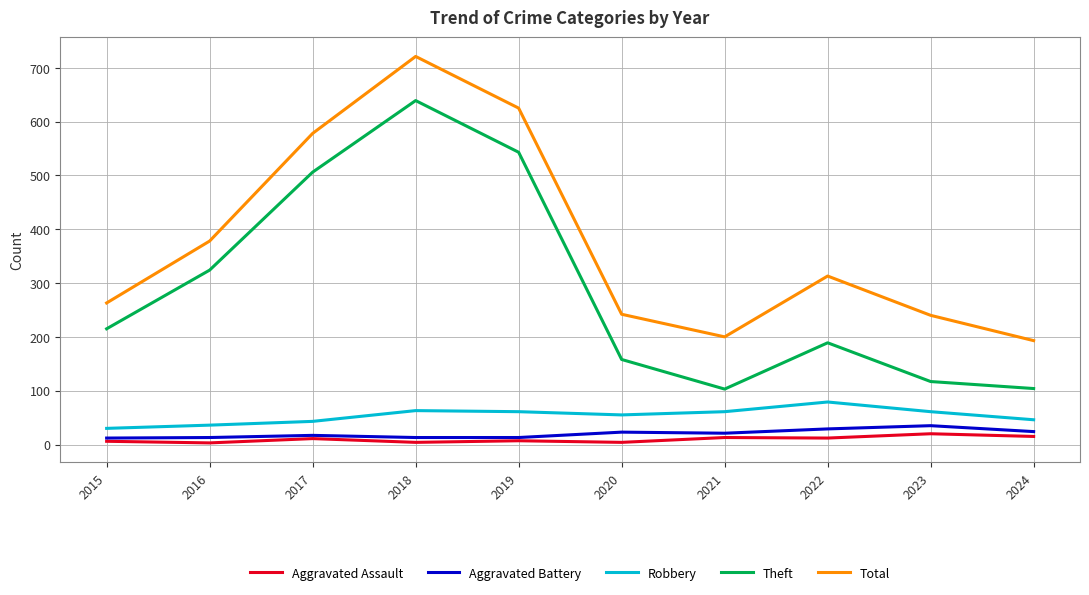

Which series changed the most between 2015 and 2018?

Total